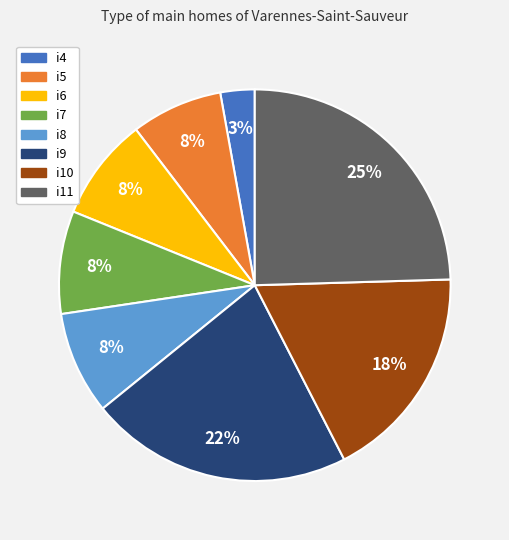

To the nearest percent, what portion does i6 represent?

8%